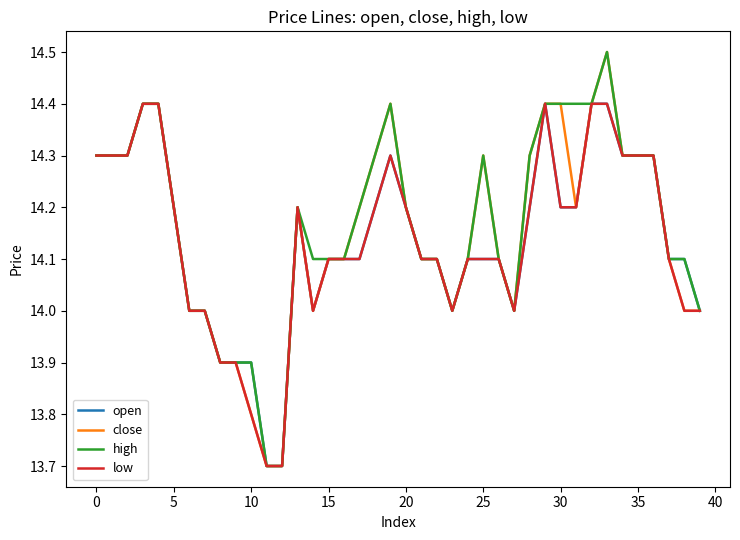

What is the greatest value displayed?

14.5